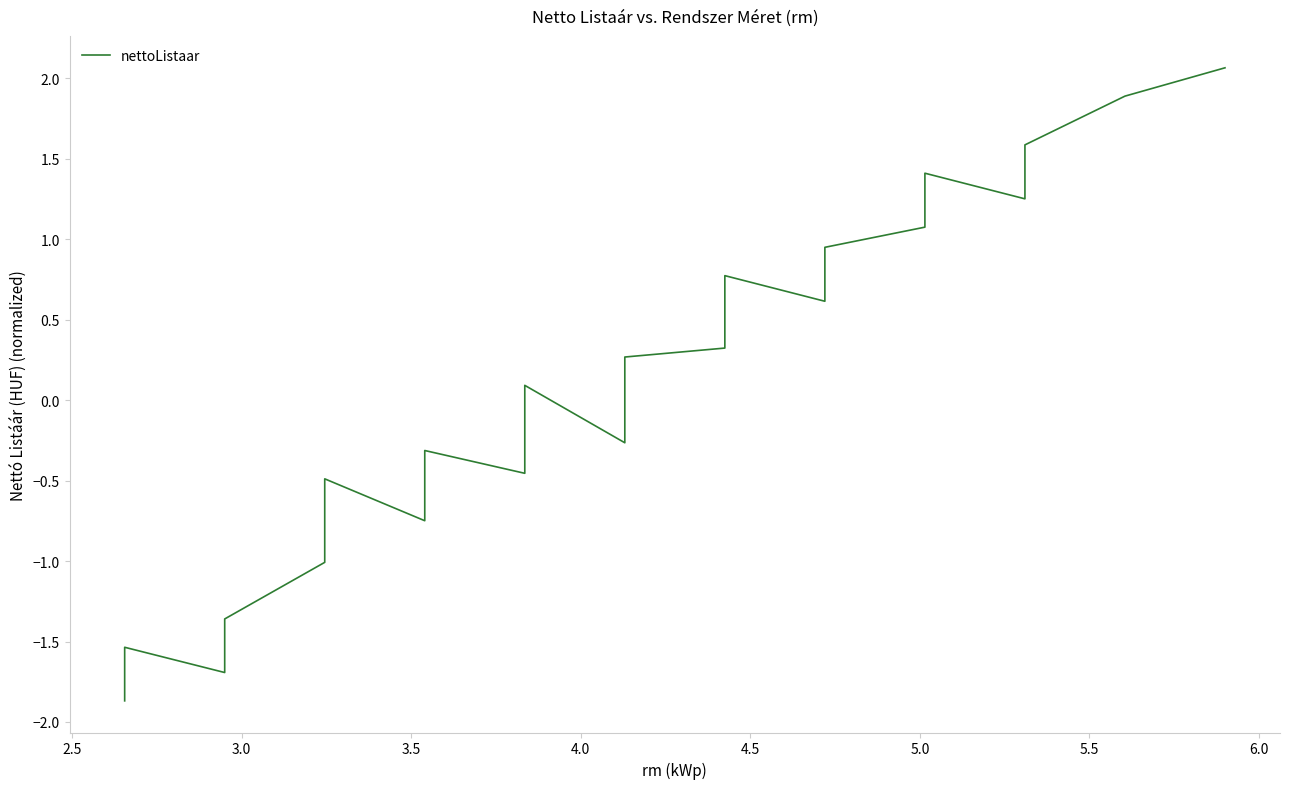

The chart shows a value of -0.2 at 14. True or false?

False